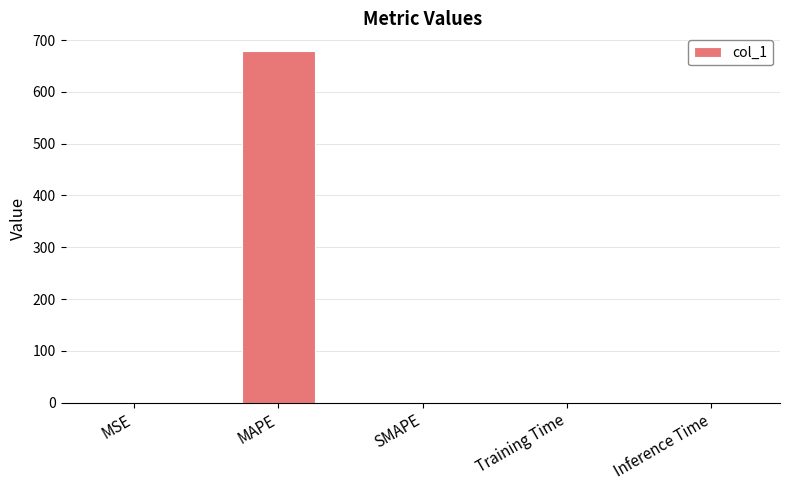

Read the value at MAPE.

679.3